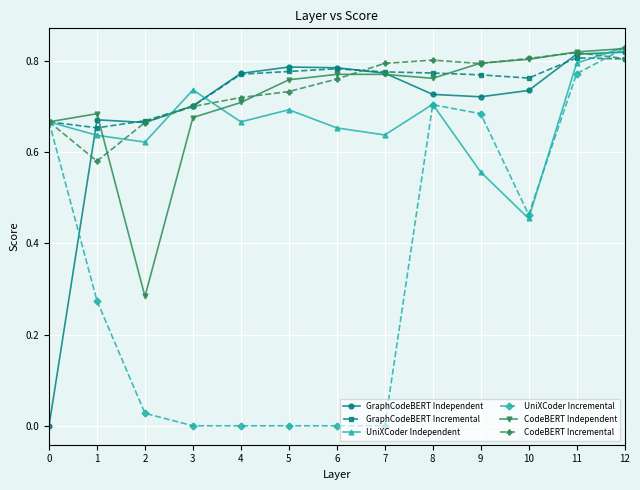

Count the CodeBERT Incremental values in the range 0 to 1.

13